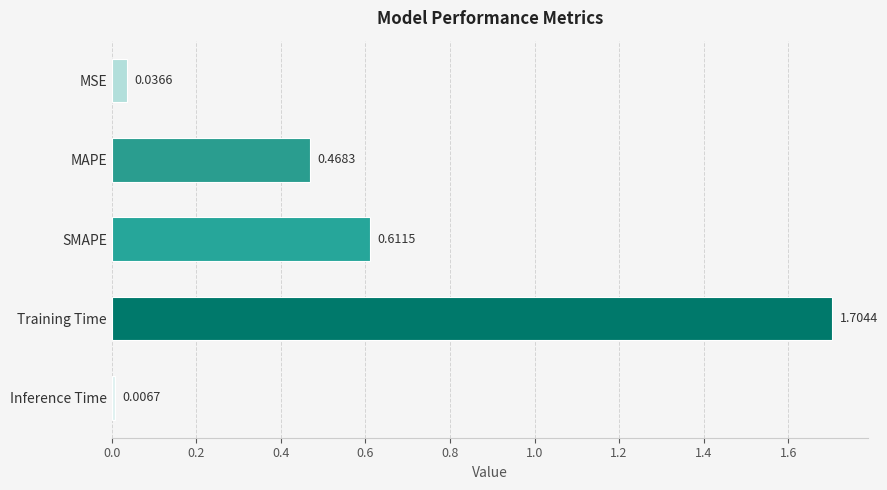

Does the chart contain any negative values?

No